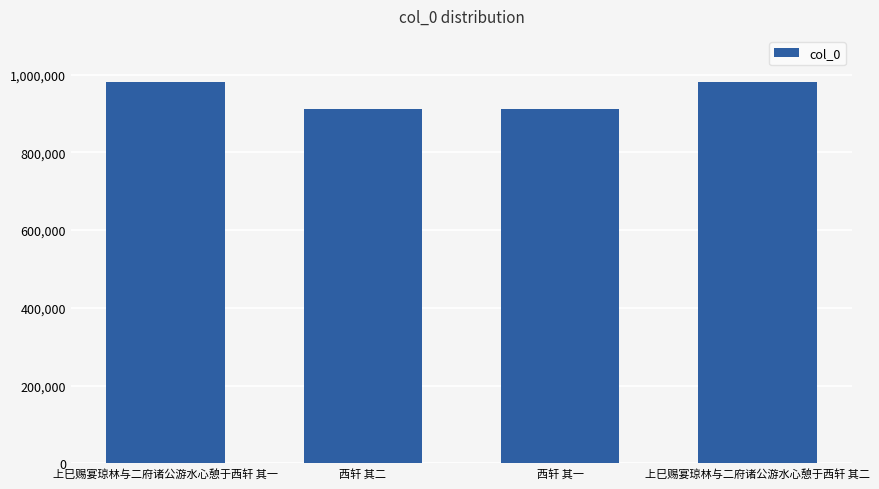

Are the bars horizontal?

No